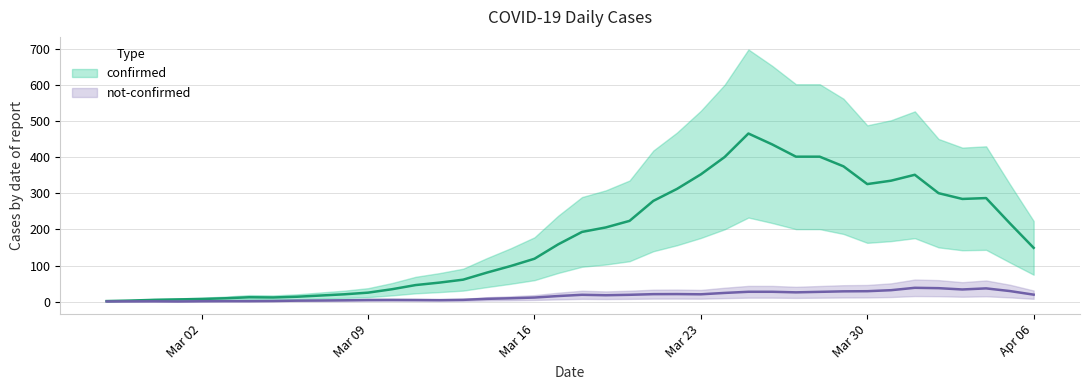

Is the value of not-confirmed at 2020-03-17 greater than the value of confirmed at 2020-03-04?

Yes